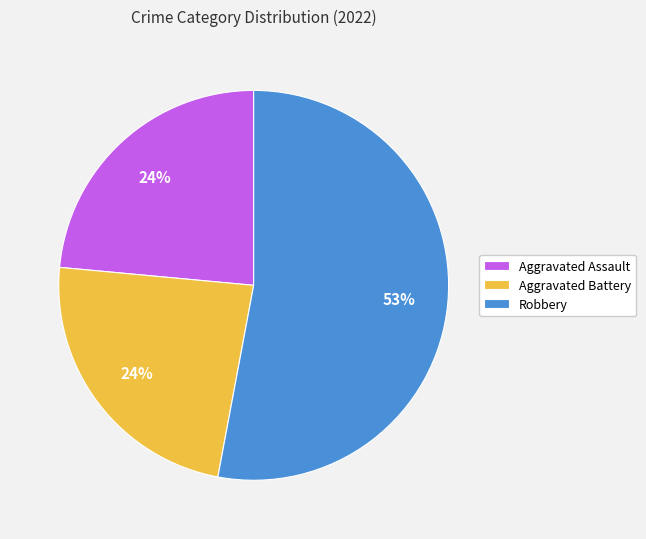

What percentage is the Aggravated Battery slice, to the nearest percent?

24%